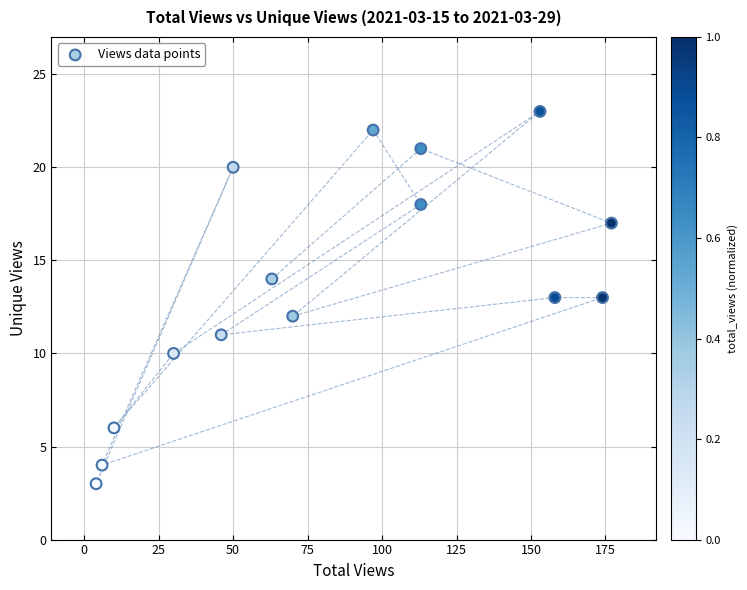

What is the range of Y values (max minus min)?

20